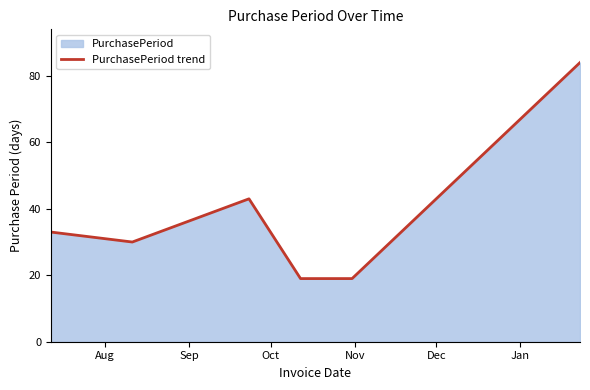

How many lines are shown in the chart?

1